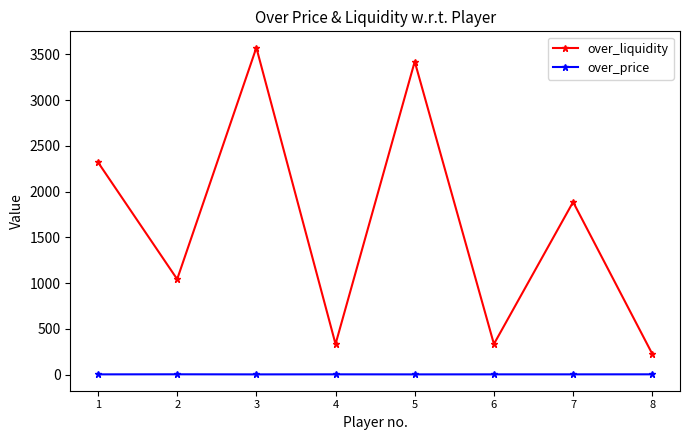

What is the value of the over_liquidity point at the 8th from the left?

225.0